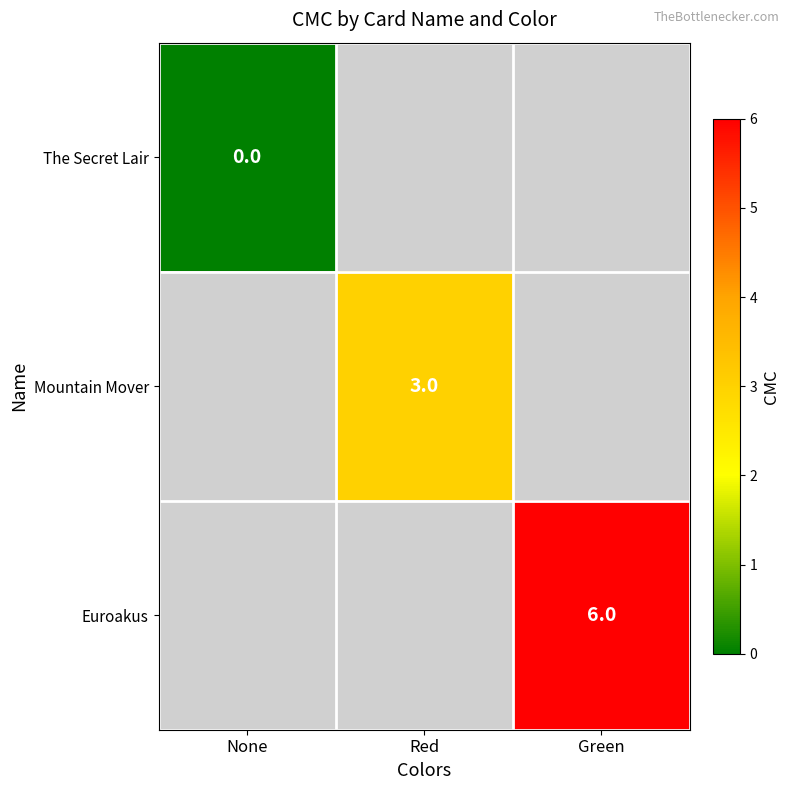

Is it true that Mountain Mover equals 4 at Red?

False